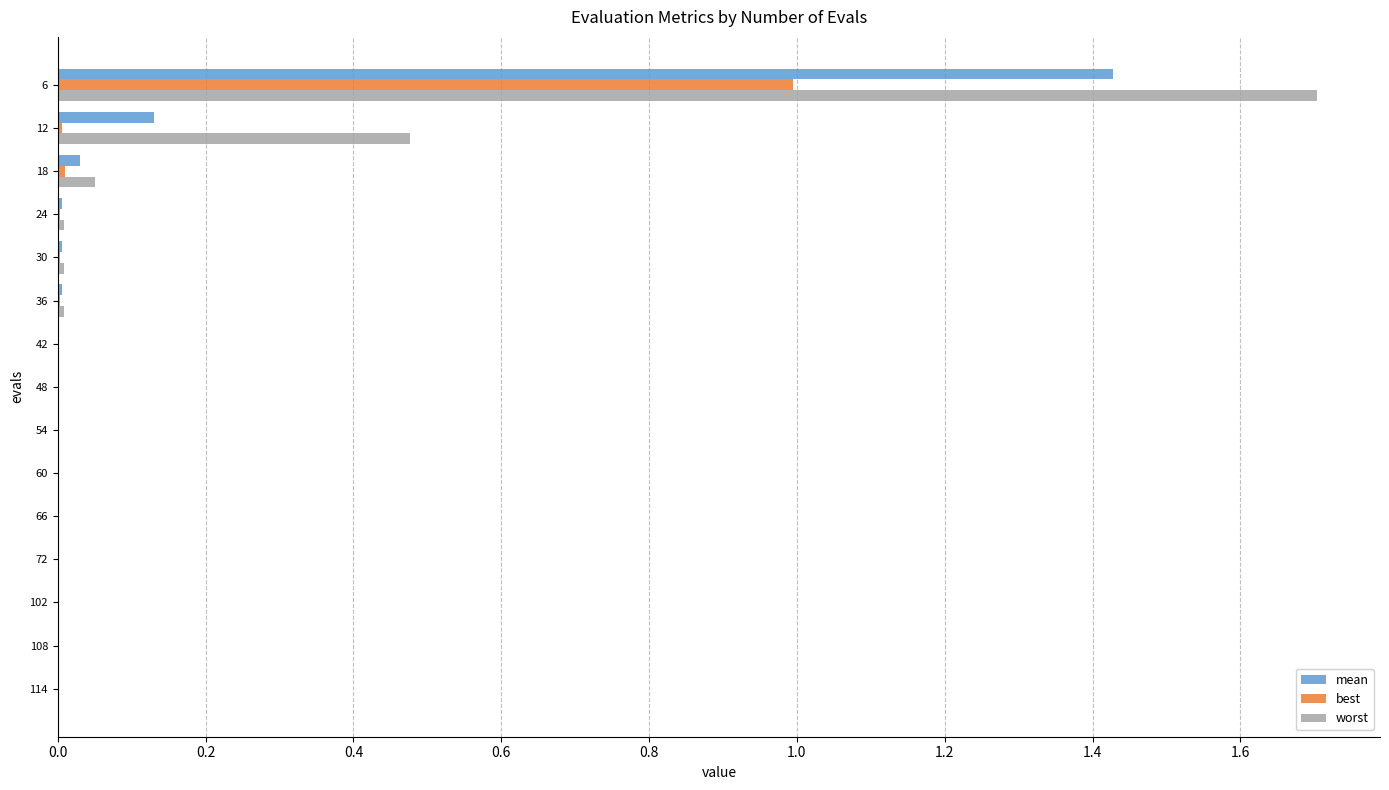

Which category has the highest value across all series?

6